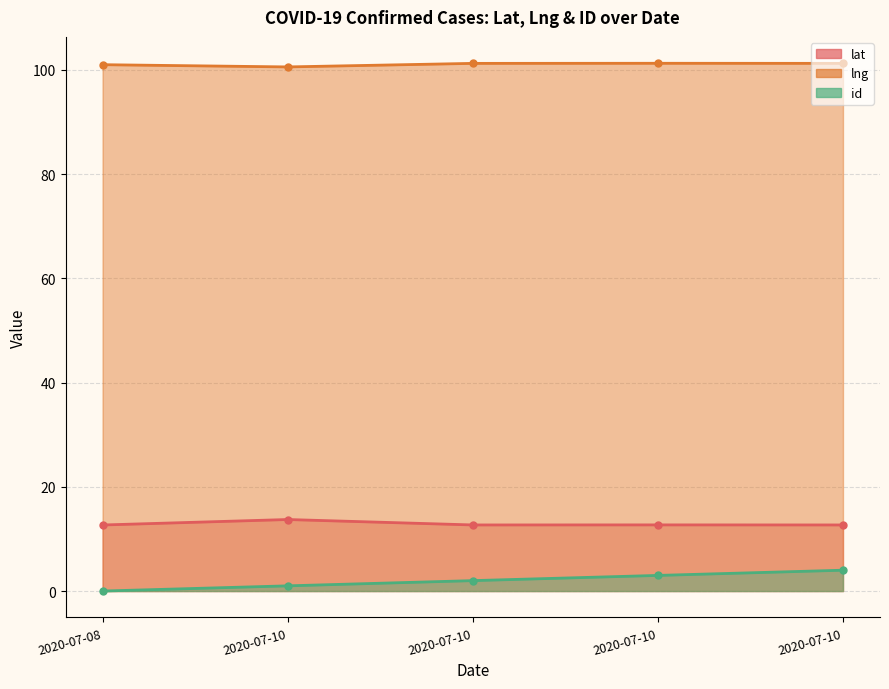

What are all the series names shown in the legend?

lat, lng, id